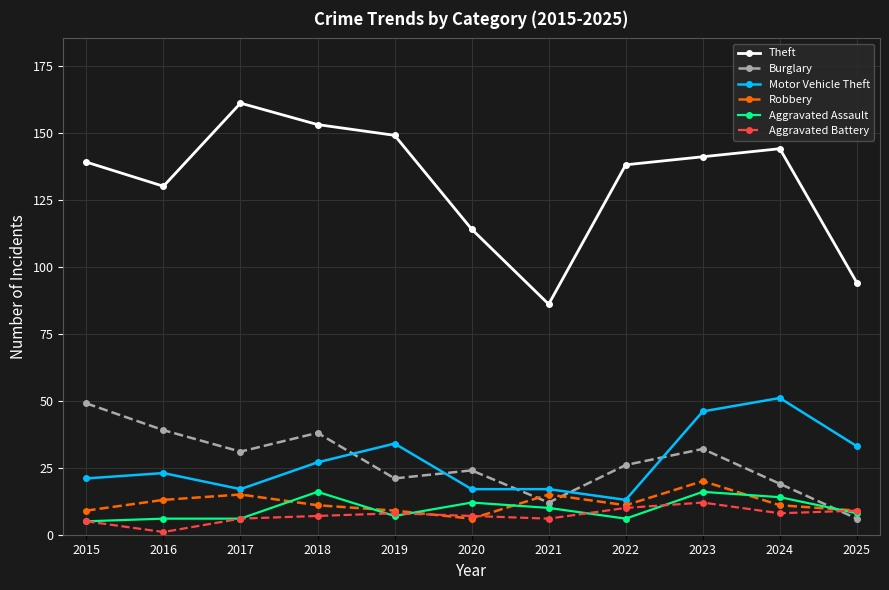

How many lines are shown in the chart?

6